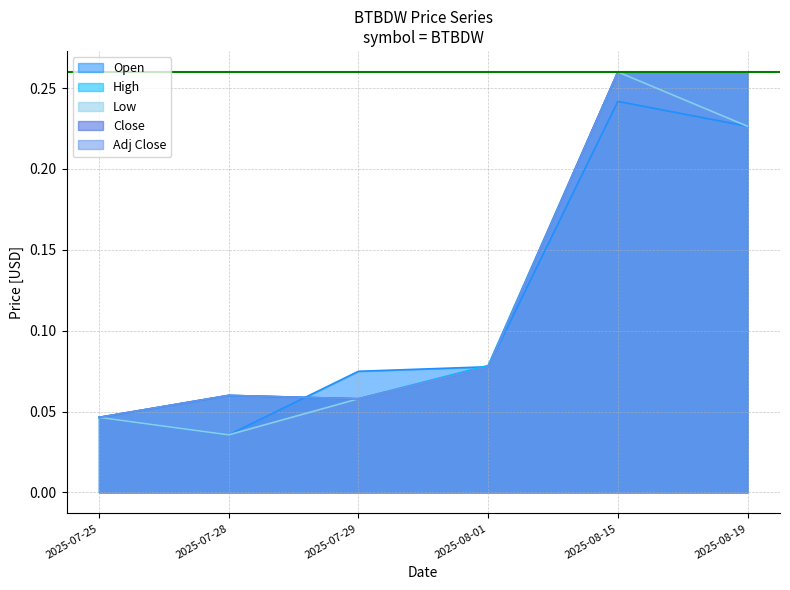

What is the total value across all series at 2025-08-15?

1.3